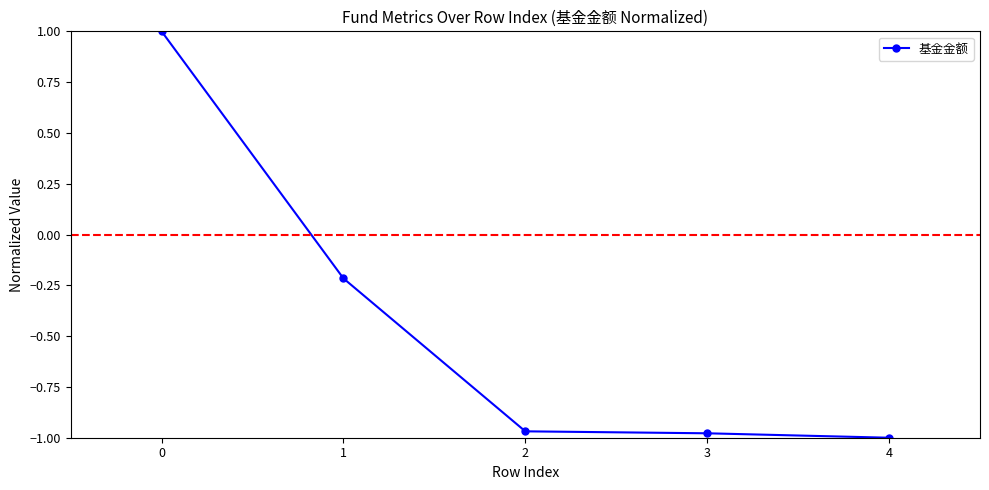

What is the greatest value displayed?

1.0